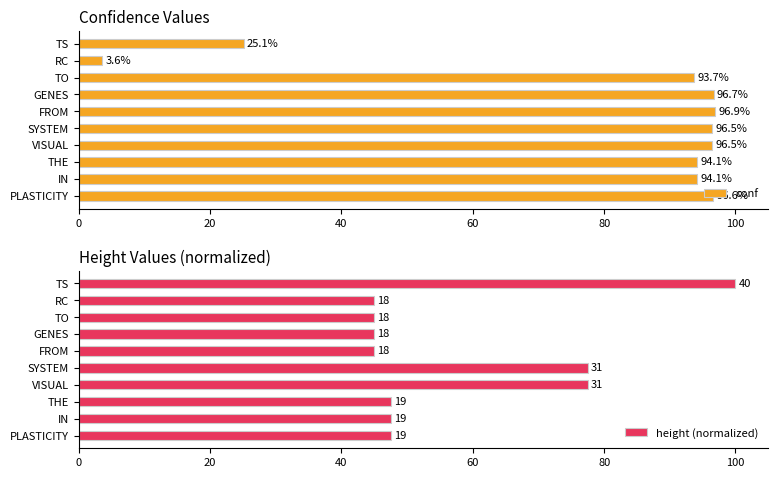

At which label does conf reach its peak?

FROM